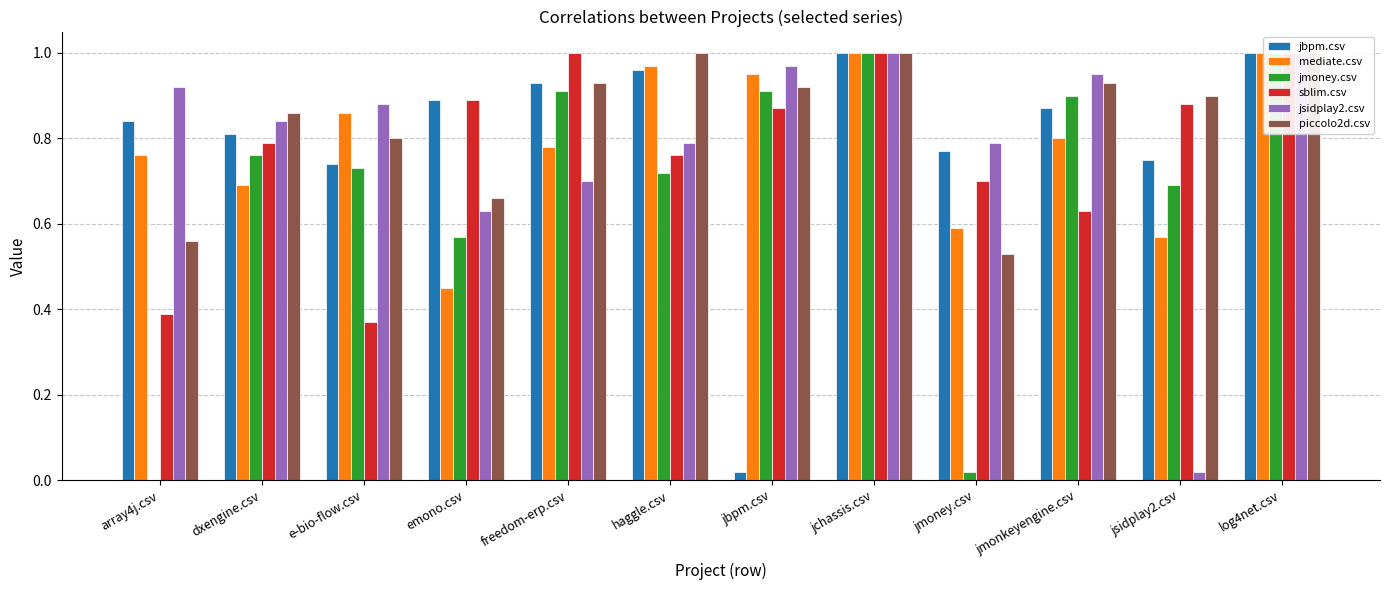

How many bars are there in total?

72